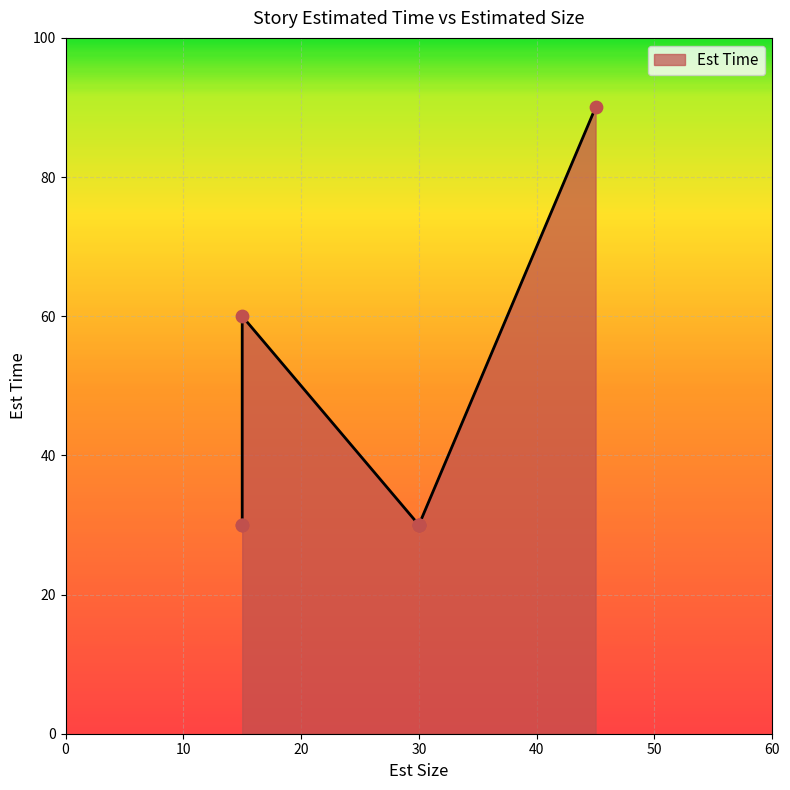

Approximately how many times larger is the value at US08 compared to US03?

3.0